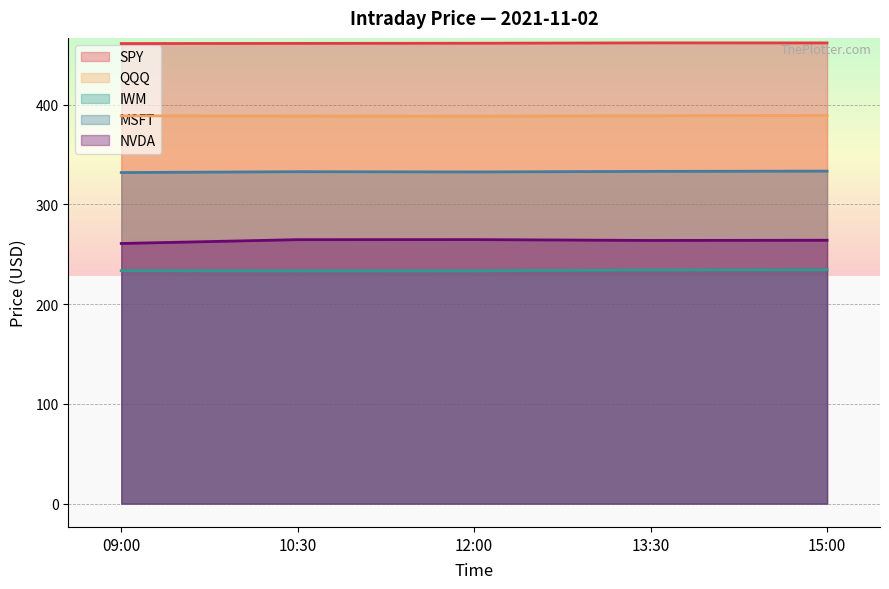

What is the smallest value displayed?

233.4